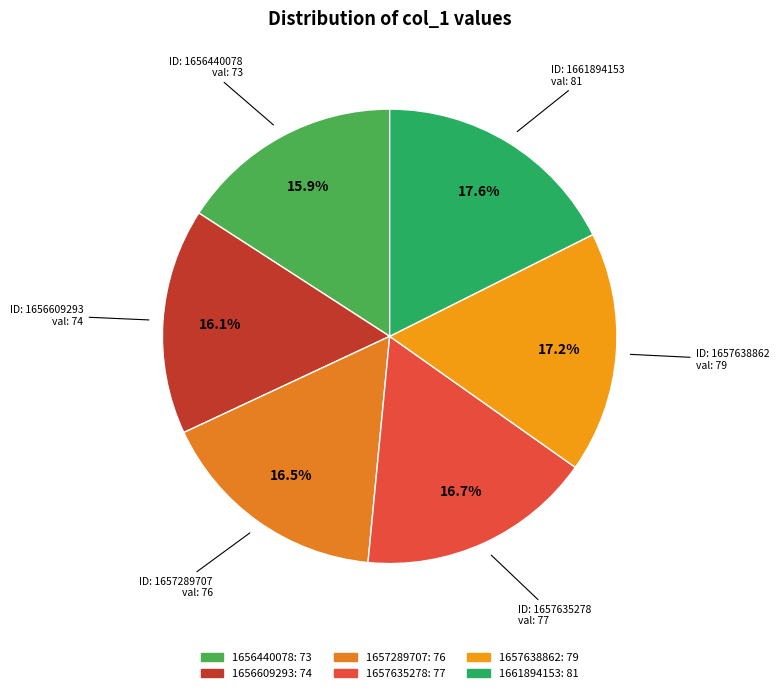

To the nearest percent, what percentage of the pie is 1661894153?

18%